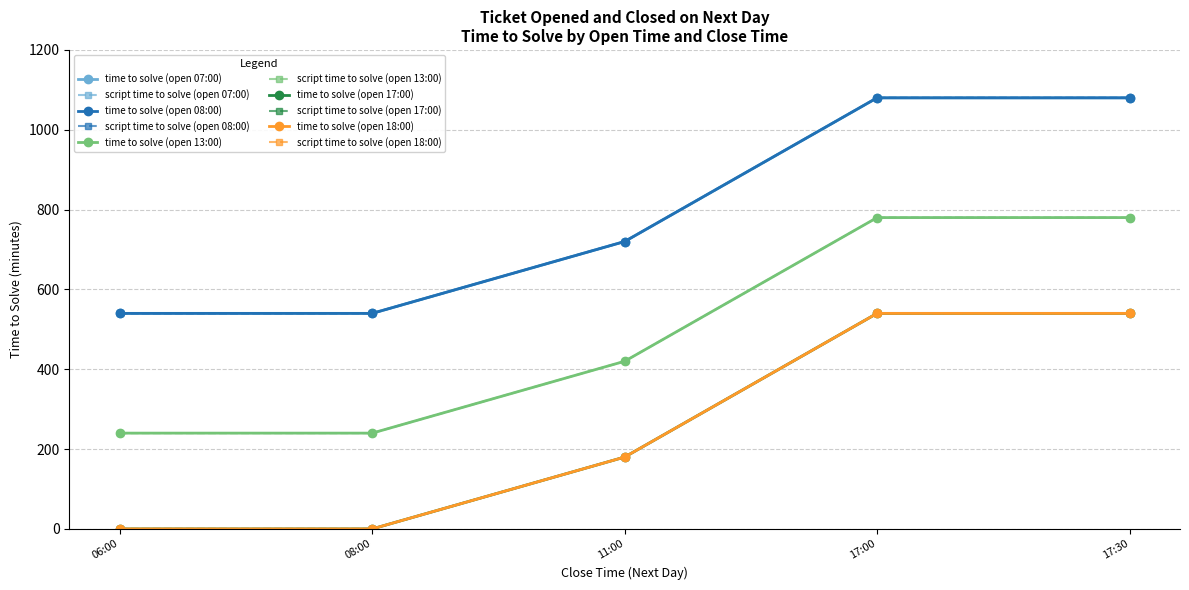

Is this an area chart (filled region under the line)?

No